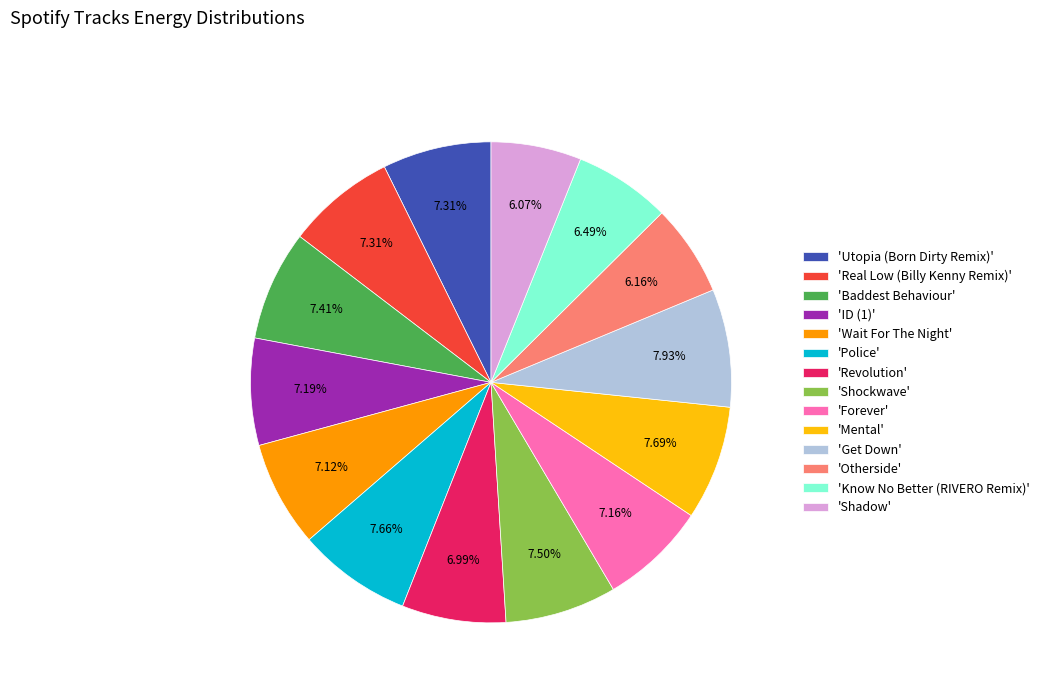

Combined, do 'Get Down' and 'Utopia (Born Dirty Remix)' account for over 50%?

No